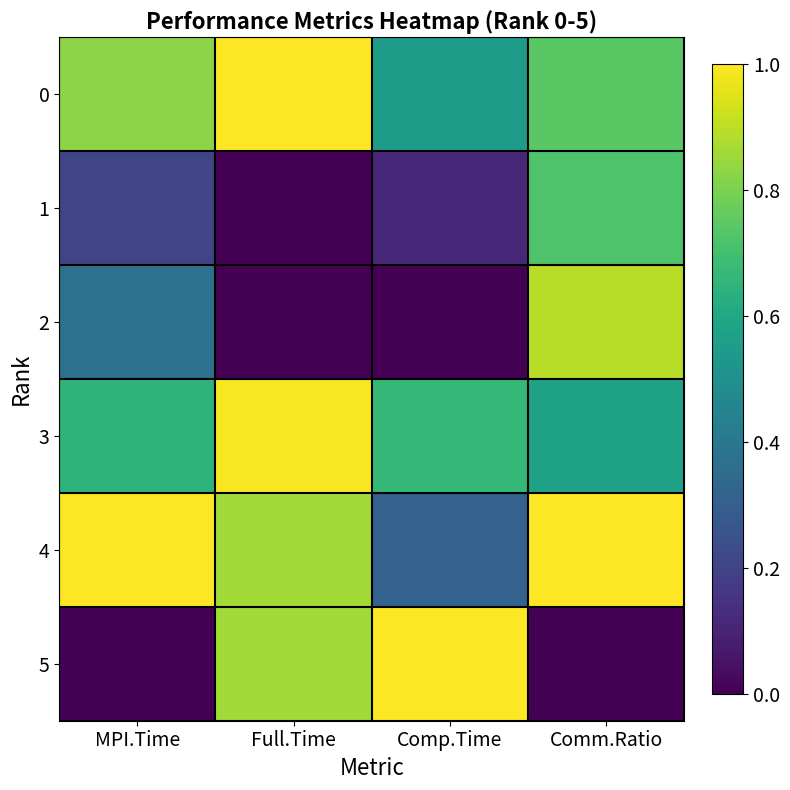

How many categories are shown in the chart?

4